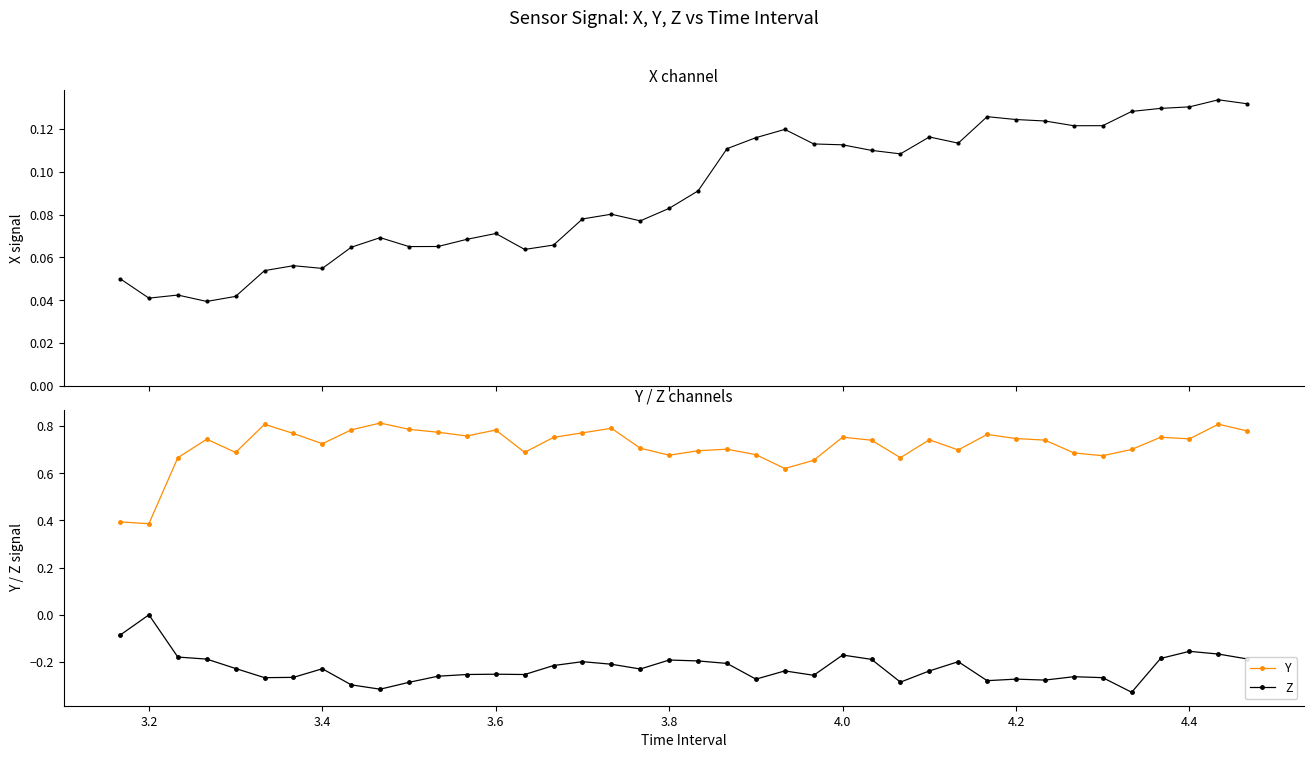

True or false: Z has more than 1 interior local peaks.

True